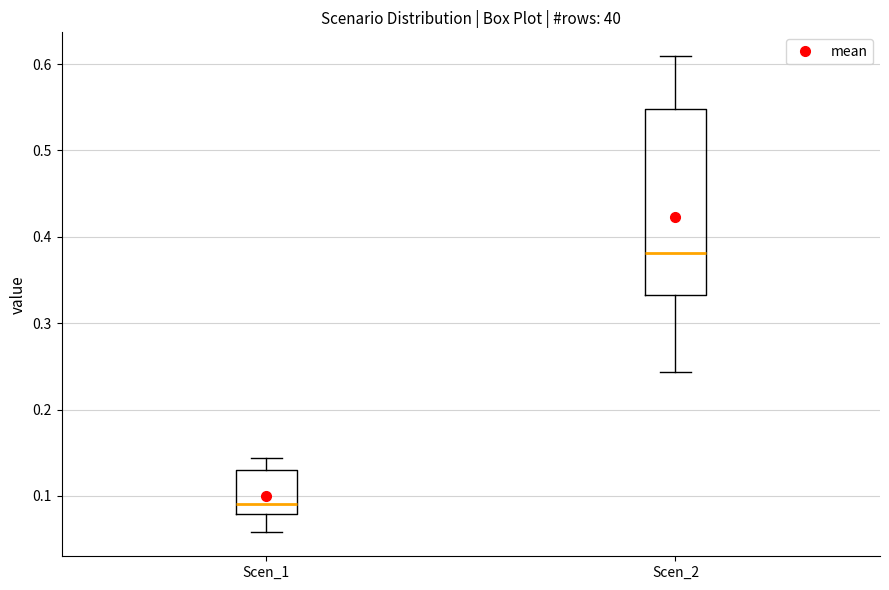

Where does the upper whisker of the box for Scen_1 end on the y-axis? The values are not printed on the chart, so give them approximately, as read against the axis.

0.14